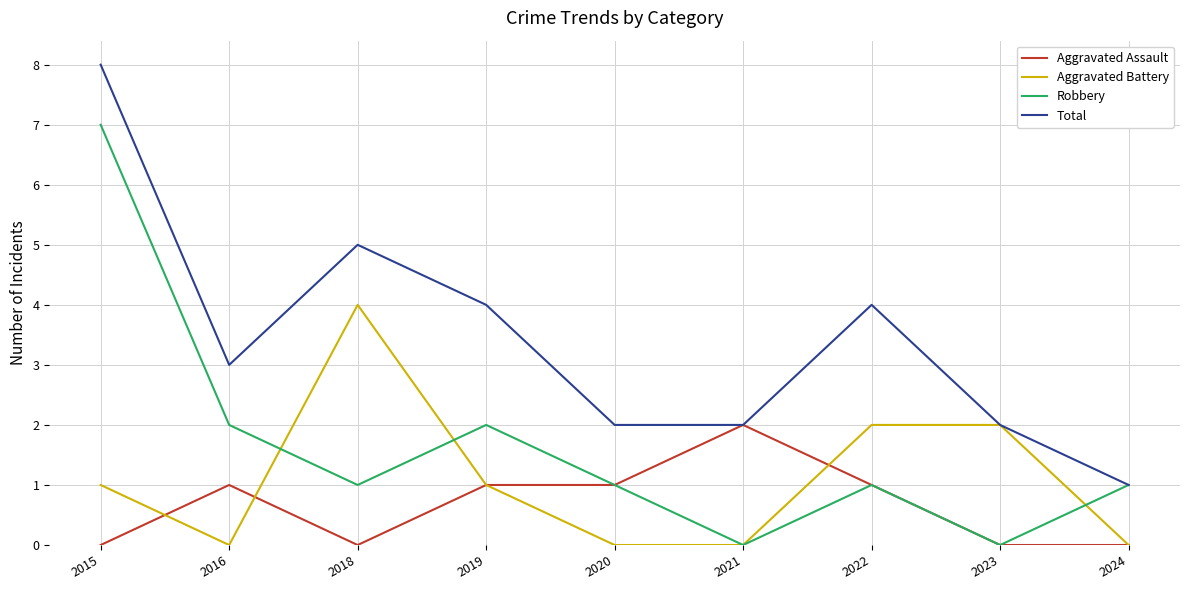

Where is the first local maximum for Aggravated Battery?

2018